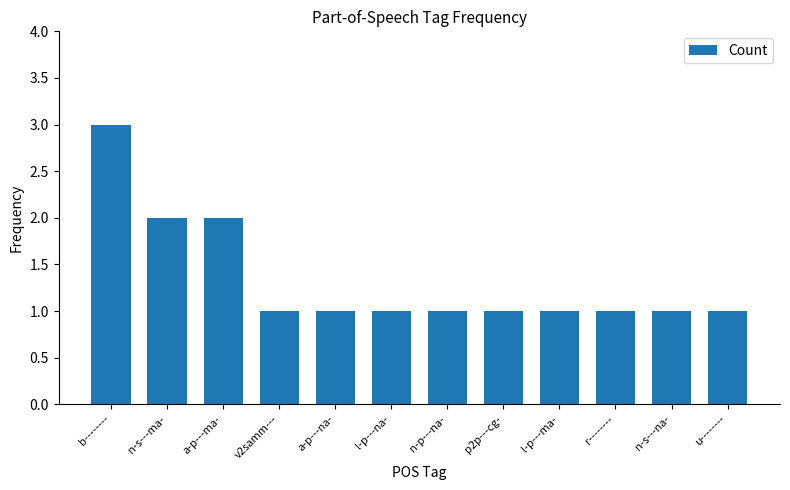

Read the value at a-p---ma-.

2